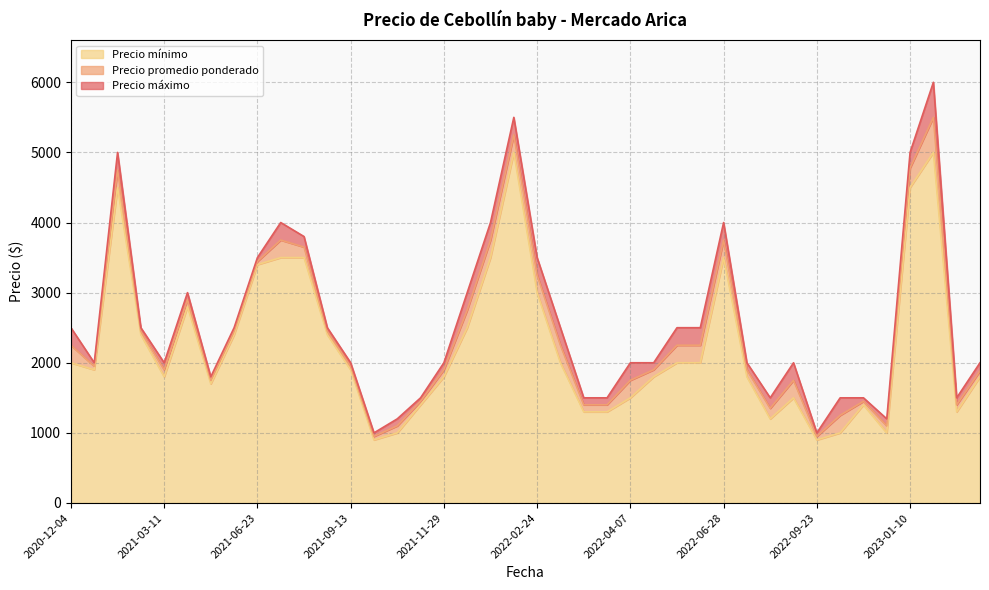

How many distinct data groups are displayed?

3